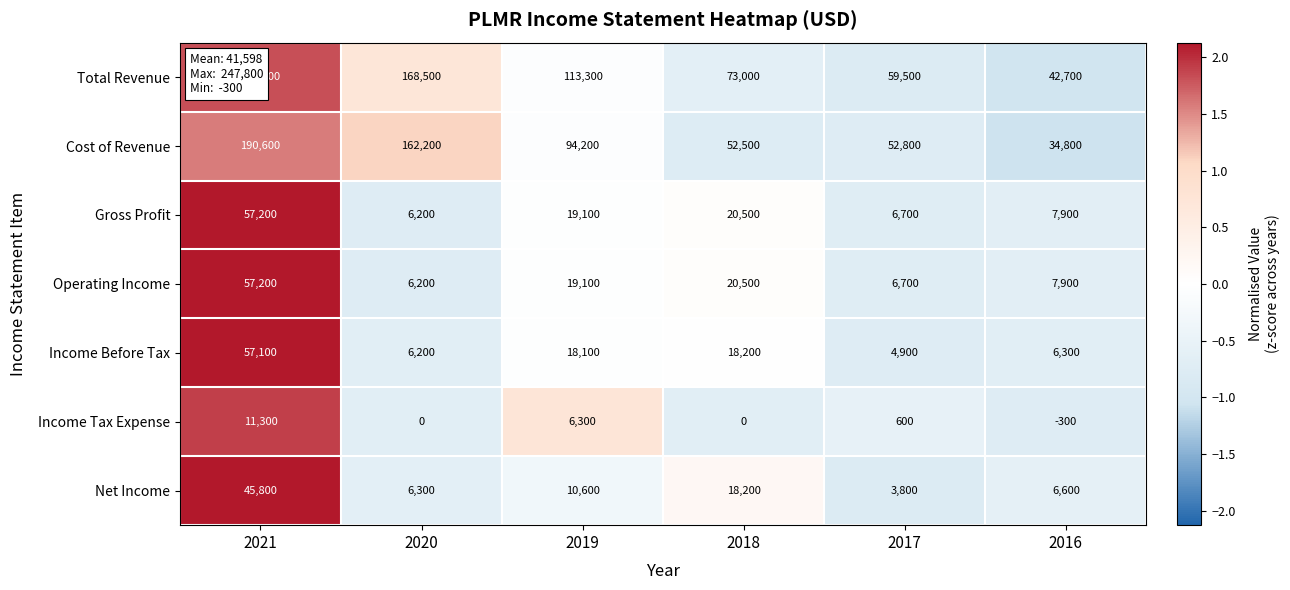

What is the total value across all series at 2019?

280700